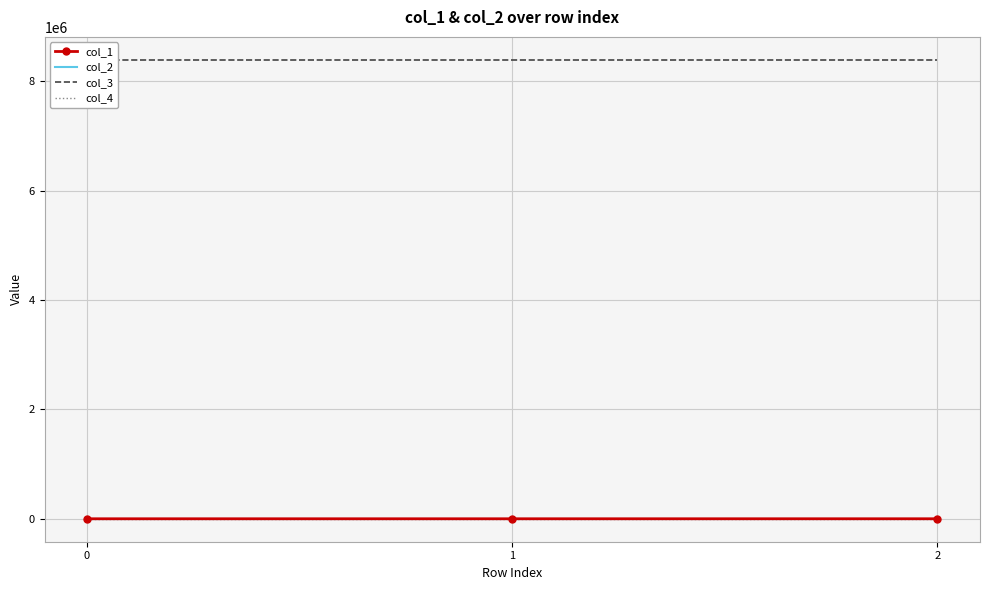

How many data points in col_2 are above 0?

1